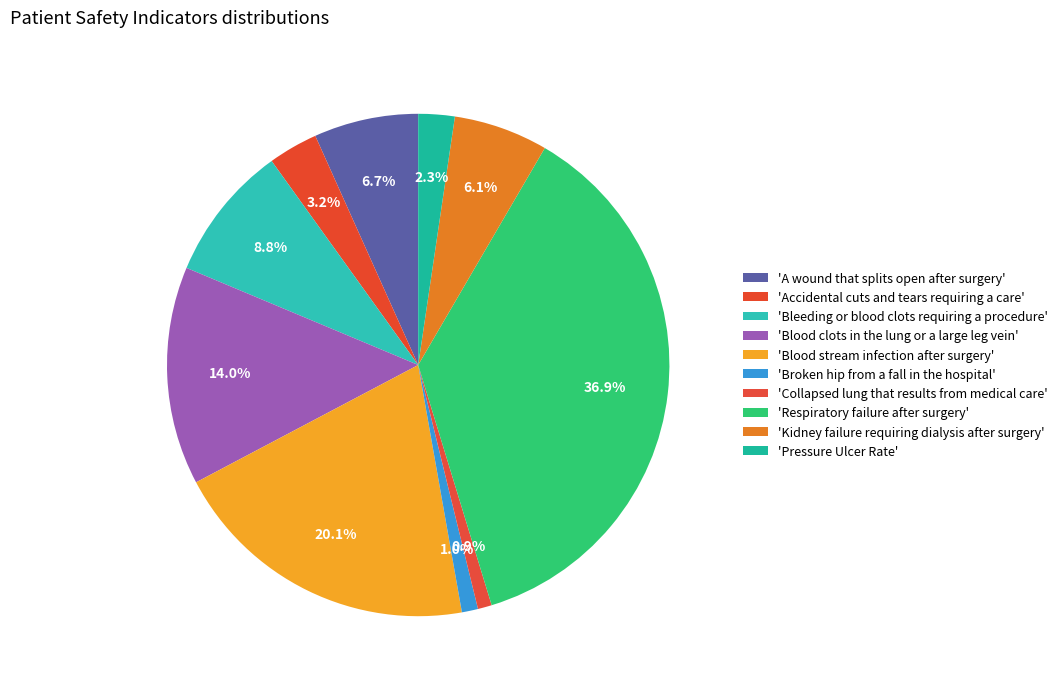

Rank the categories by value from highest to lowest.

Respiratory failure after surgery, Blood stream infection after surgery, Blood clots in the lung or a large leg vein, Bleeding or blood clots requiring a procedure, A wound that splits open after surgery, Kidney failure requiring dialysis after surgery, Accidental cuts and tears requiring a care, Pressure Ulcer Rate, Broken hip from a fall in the hospital, Collapsed lung that results from medical care